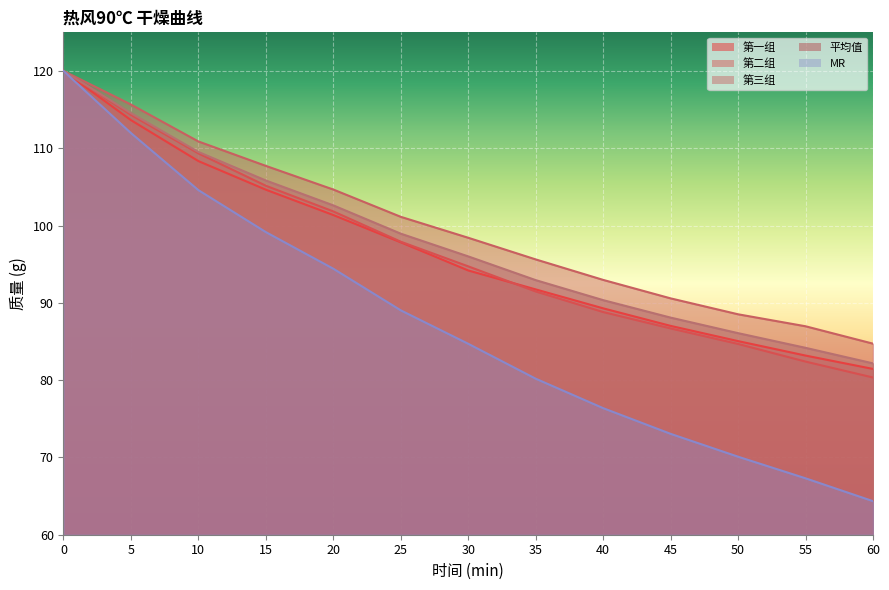

Reading left to right, what are all the values shown in this chart?

第一组: 0=120.0	5=113.6	10=108.3	15=104.6	20=101.4	25=97.8	30=94.2	35=91.7	40=89.3	45=87.0	50=85.0	55=83.2	60=81.5
第二组: 0=120.0	5=114.3	10=109.3	15=105.2	20=101.8	25=97.9	30=94.7	35=91.5	40=88.8	45=86.7	50=84.7	55=82.4	60=80.3
第三组: 0=120.0	5=115.7	10=110.9	15=107.7	20=104.7	25=101.1	30=98.4	35=95.6	40=93.0	45=90.6	50=88.5	55=87.0	60=84.7
平均值: 0=120.0	5=114.5	10=109.5	15=105.8	20=102.6	25=99.0	30=96.0	35=92.9	40=90.3	45=88.1	50=86.1	55=84.2	60=82.2
MR: 0=120.0	5=112.0	10=104.6	15=99.2	20=94.4	25=89.0	30=84.7	35=80.2	40=76.4	45=73.1	50=70.1	55=67.3	60=64.3